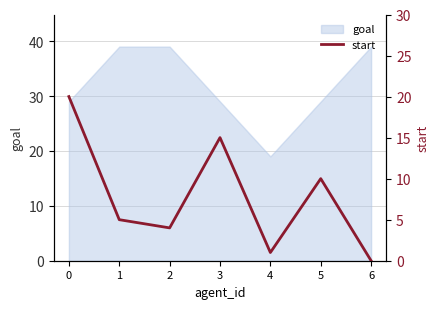

The goal series shows 19 at 4. True or false?

True